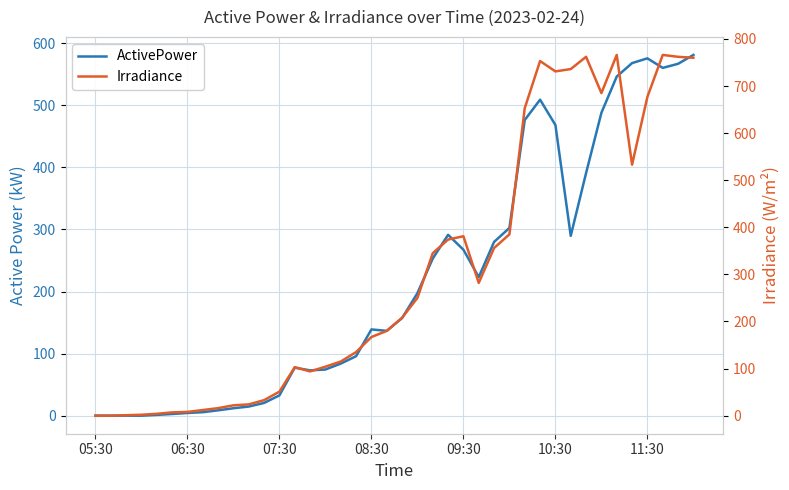

Is this an area chart (filled region under the line)?

No